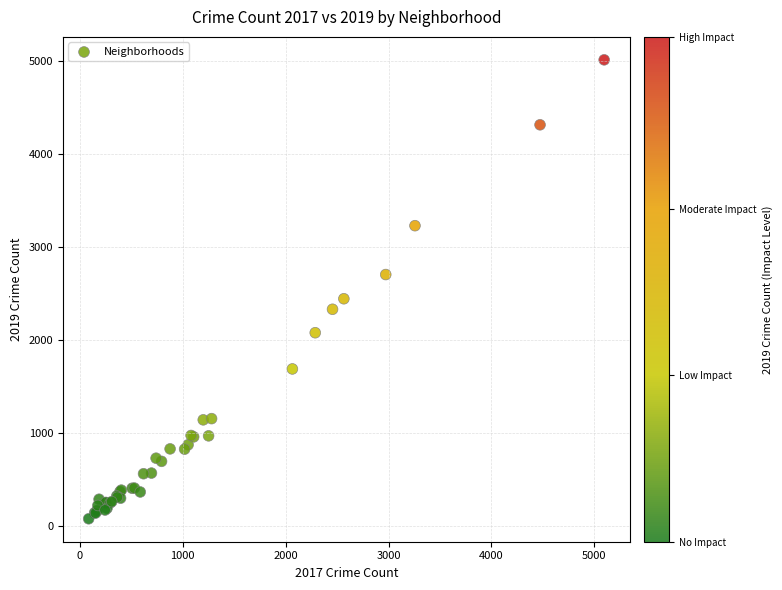

What Y value in the scatter plot is closest to 2542?

2441